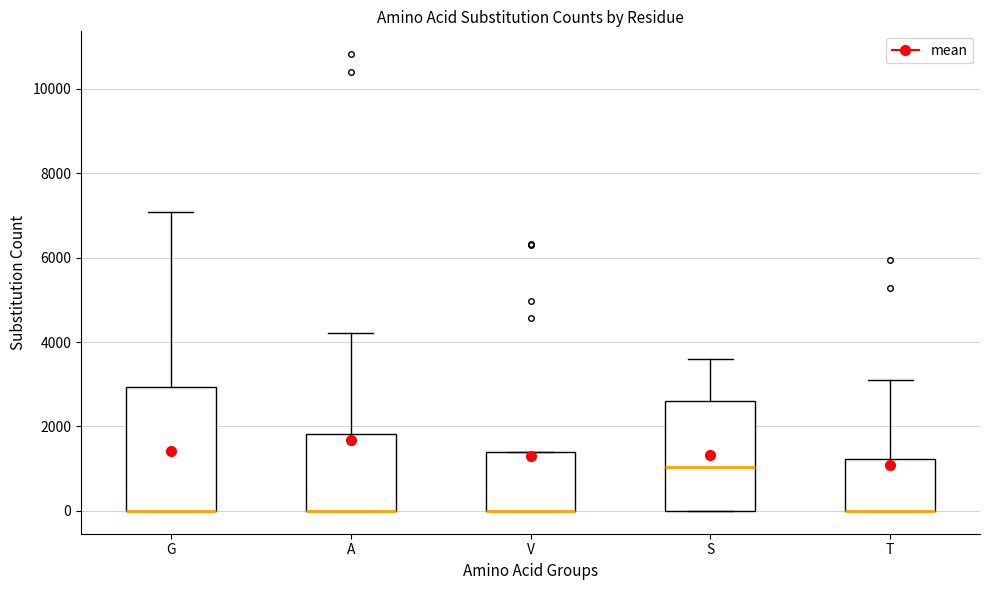

Reading left to right, transcribe this box plot: for each box, give where its median line is, the range the box spans, and where its two whiskers end, as read against the y-axis. The values are not printed on the chart, so give them approximately, as read against the axis.

G: median 0 (drawn on the box's lower edge), box 0 to 3000, whiskers 0 to 7000
A: median 0 (drawn on the box's lower edge), box 0 to 1800, whiskers 0 to 4200
V: median 0 (drawn on the box's lower edge), box 0 to 1400, whiskers 0 to 1400
S: median 1000, box 0 to 2600, whiskers 0 to 3600
T: median 0 (drawn on the box's lower edge), box 0 to 1200, whiskers 0 to 3000